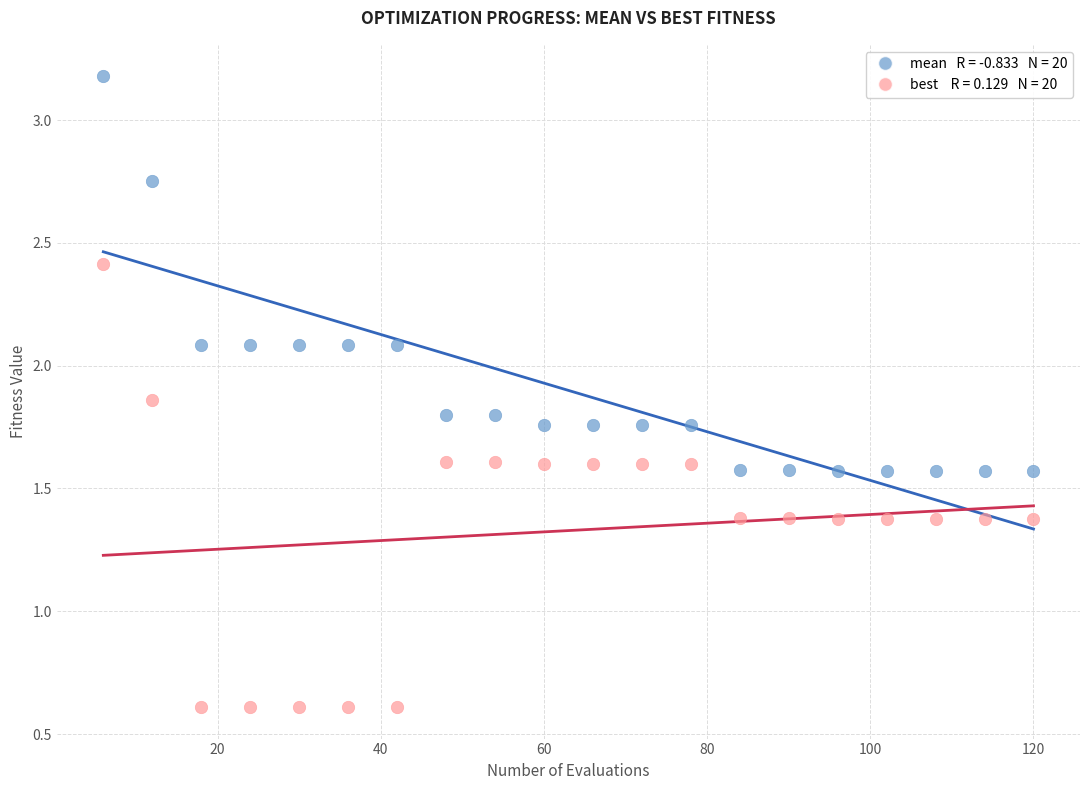

Across all data points, what is the range of X values (max minus min)?

114.0